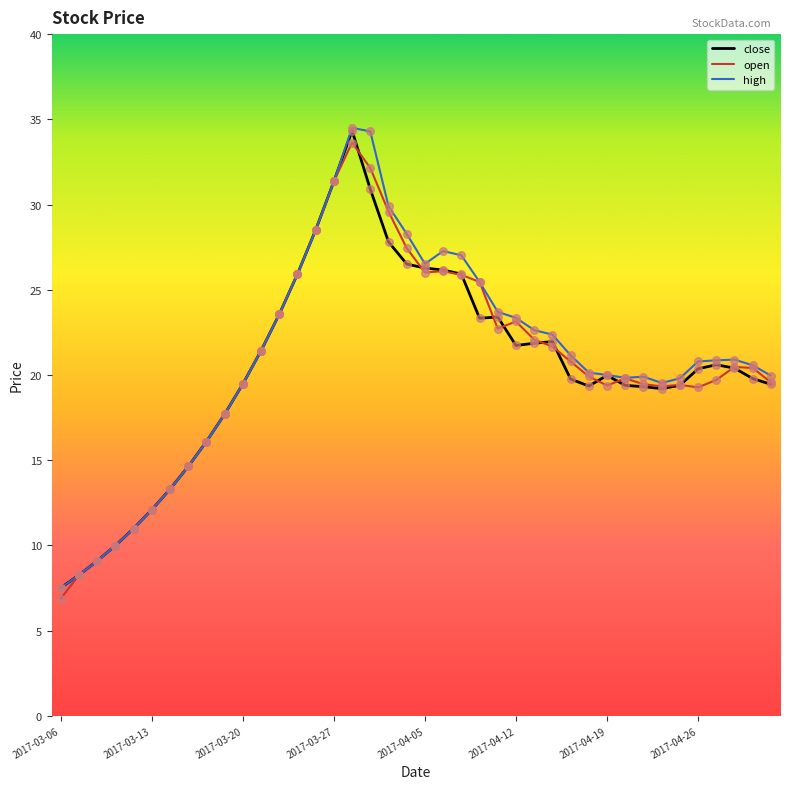

Which series has the largest total across all categories?

high